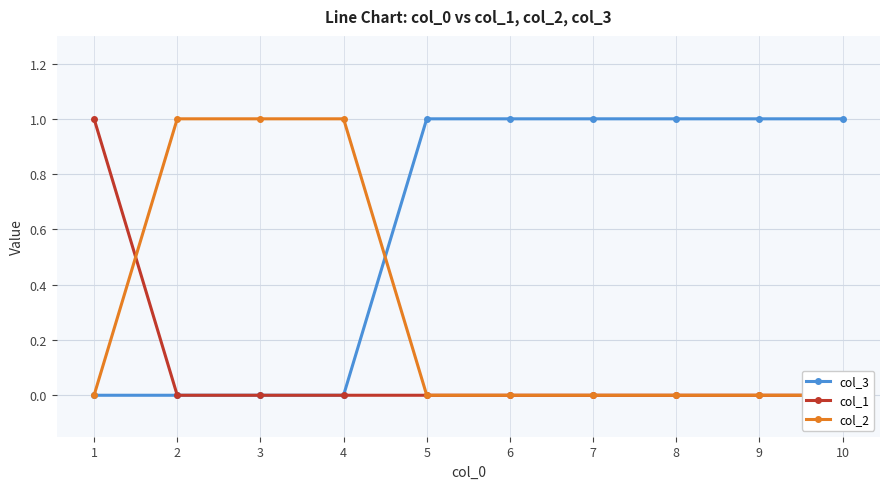

What is the total value across all series at 4?

1